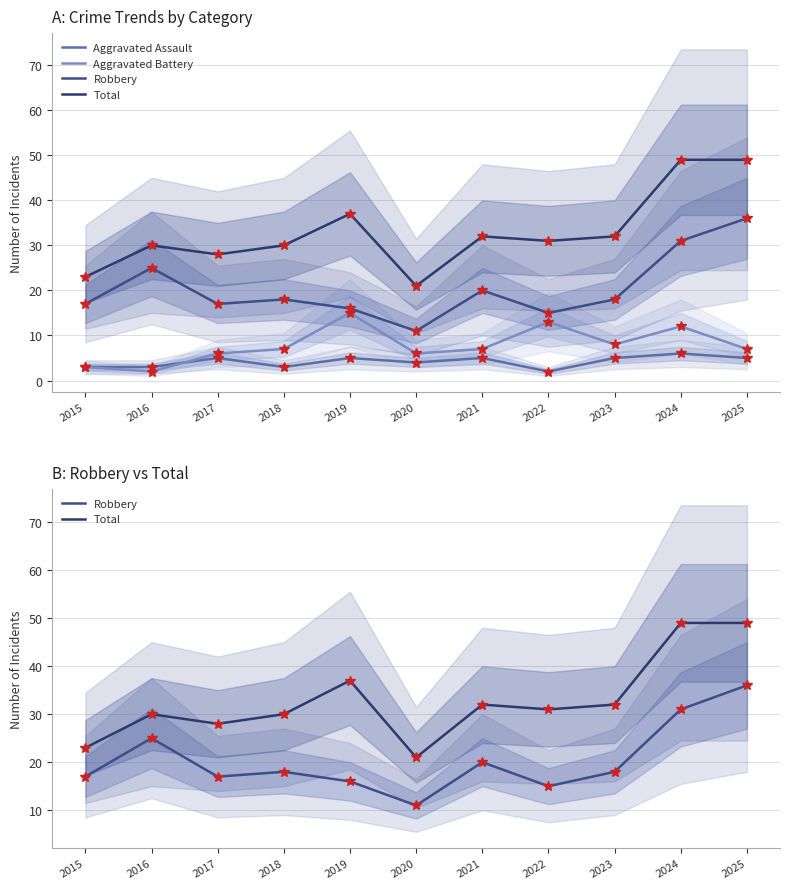

How many interior local valleys does the Total series have?

3